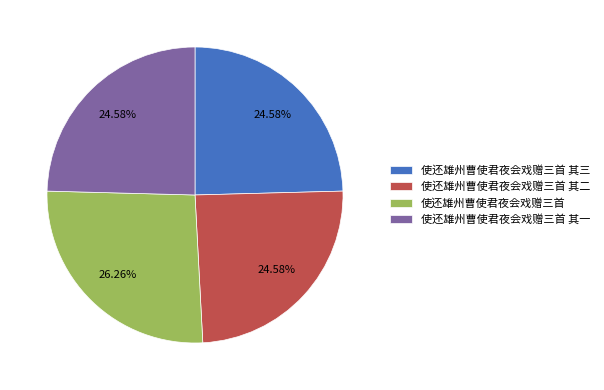

What is the total percentage of 使还雄州曹使君夜会戏赠三首 其二 and 使还雄州曹使君夜会戏赠三首 其三?

49.2%